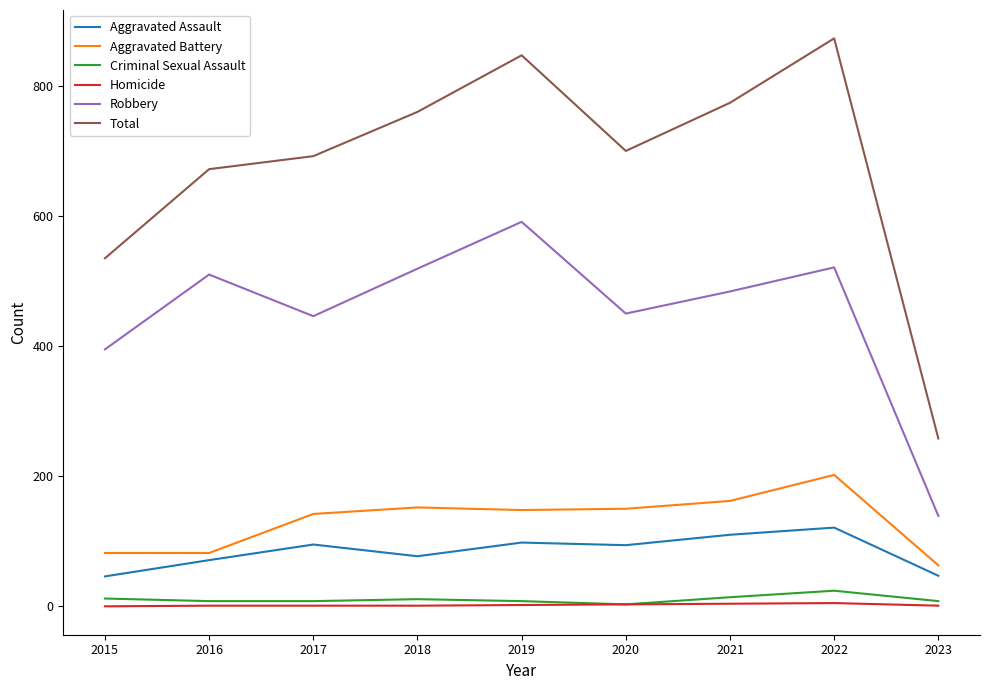

Which series has the widest spread of values?

Total